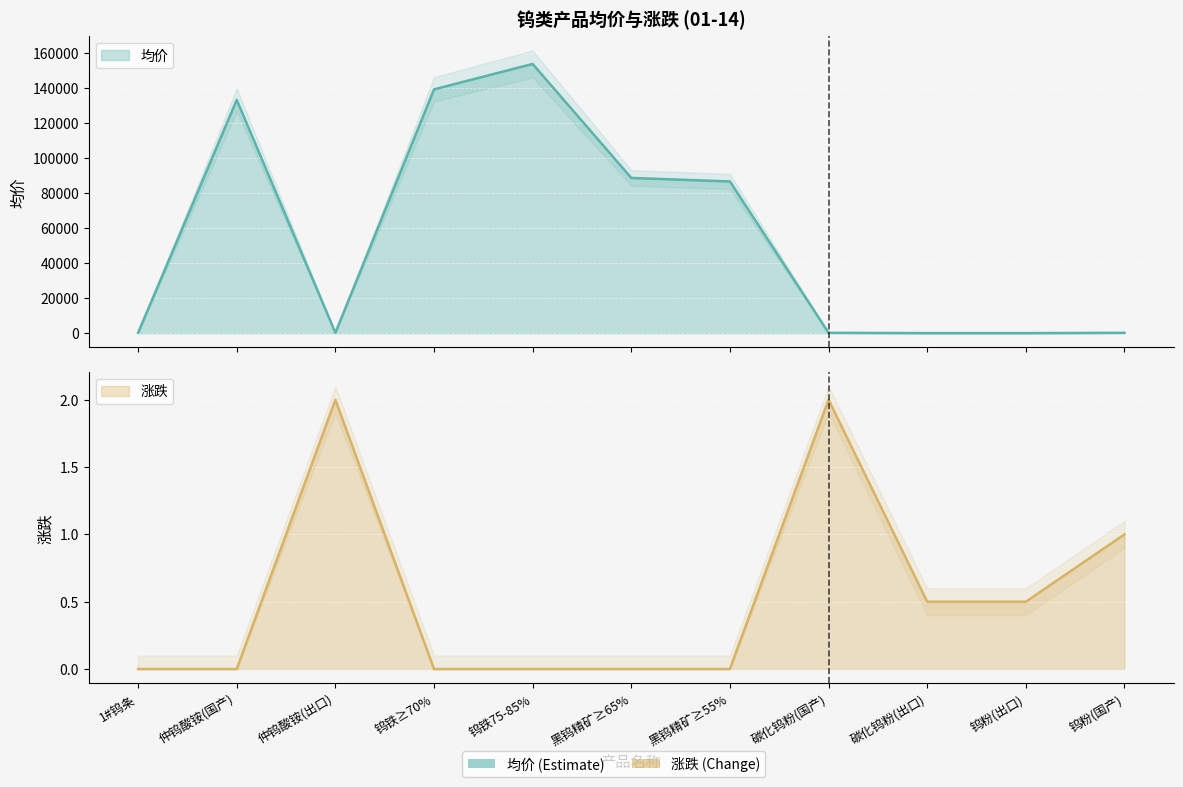

List the series in order of their overall mean, highest first.

均价, 涨跌